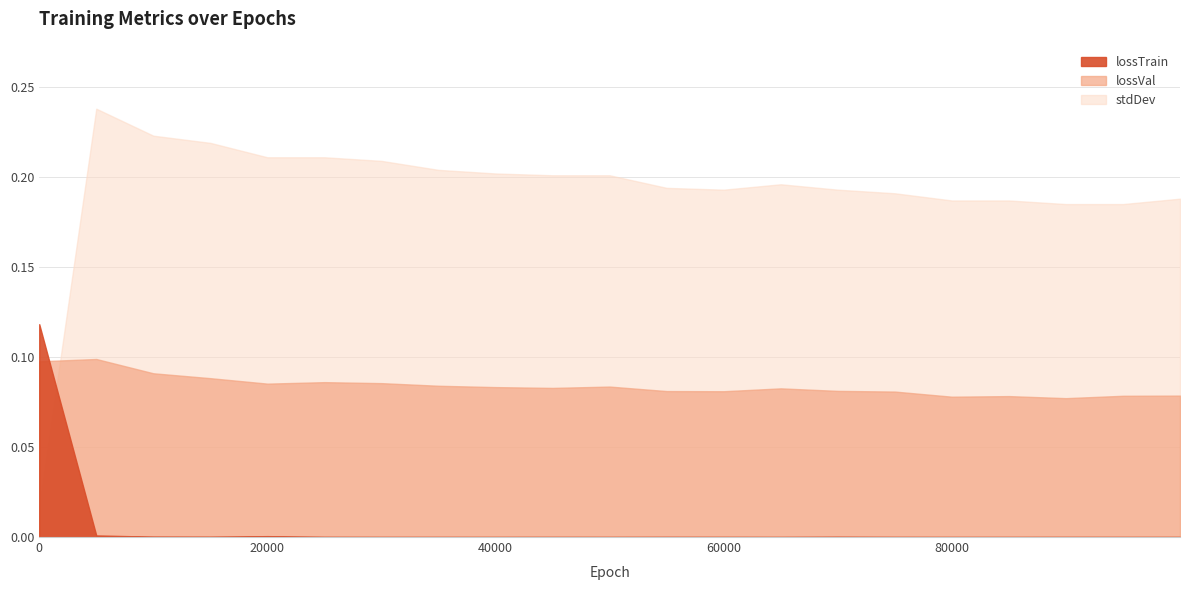

Which category has the lowest value across all series?

65000